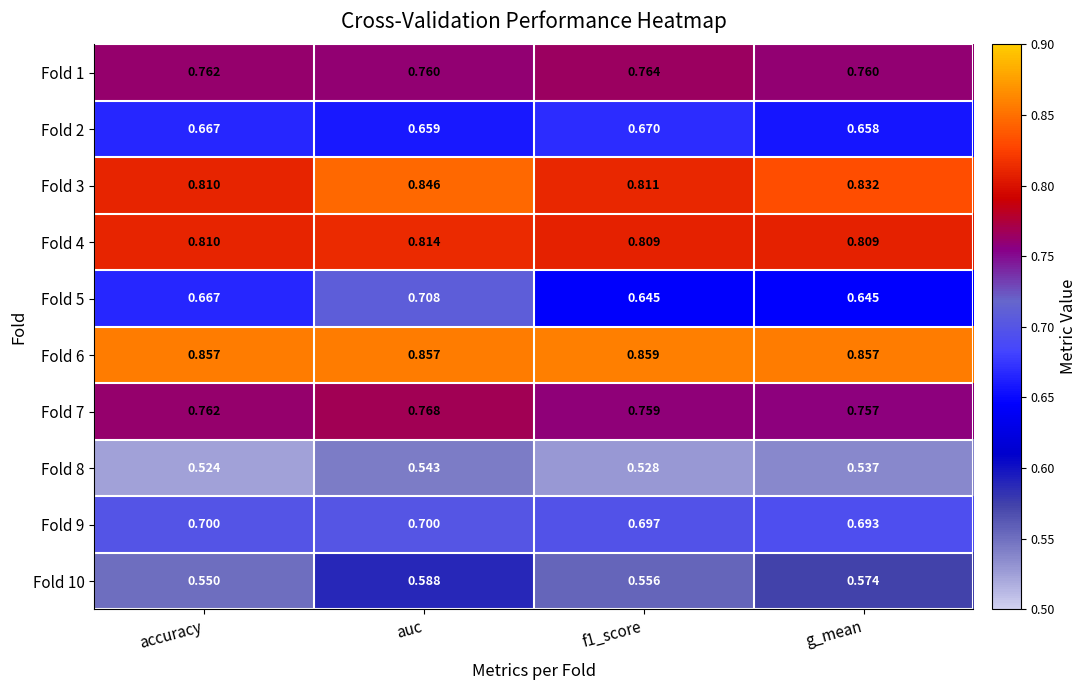

Is the value of Fold 9 at auc greater than the value of Fold 4 at auc?

No